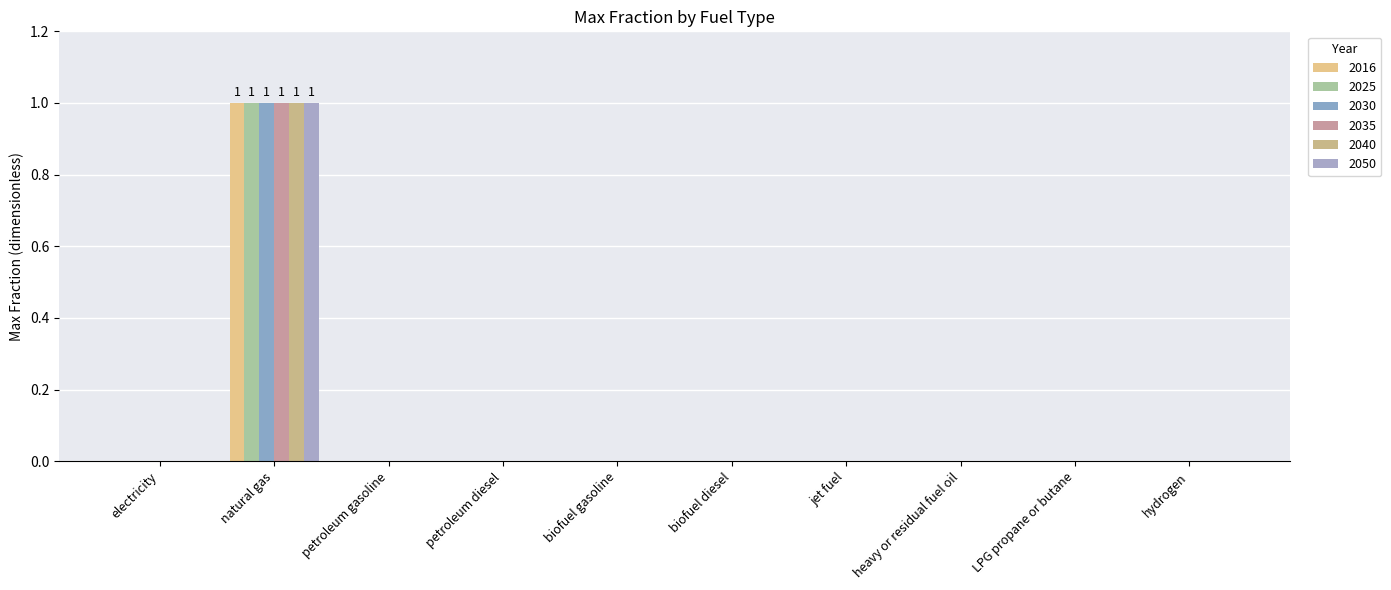

Reading right to left, list all the values displayed in this chart.

hydrogen=0	LPG propane or butane=0	heavy or residual fuel oil=0	jet fuel=0	biofuel diesel=0	biofuel gasoline=0	petroleum diesel=0	petroleum gasoline=0	natural gas=1	electricity=0